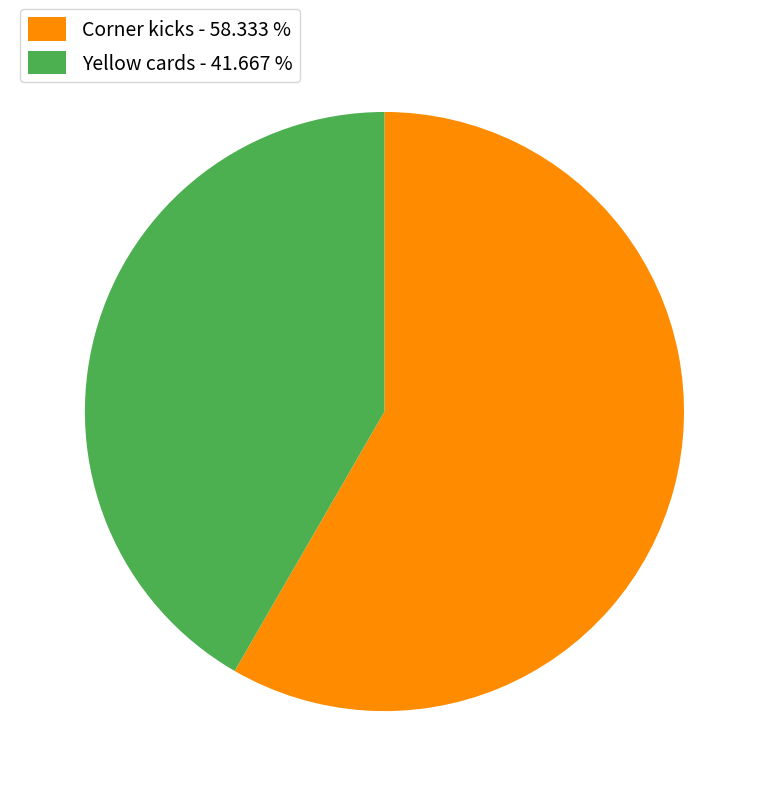

Does Corner kicks account for over 50% of the chart?

Yes